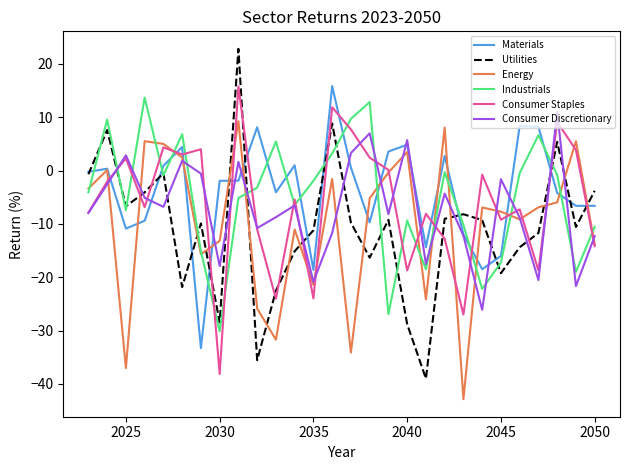

Which series has the widest spread of values?

Utilities